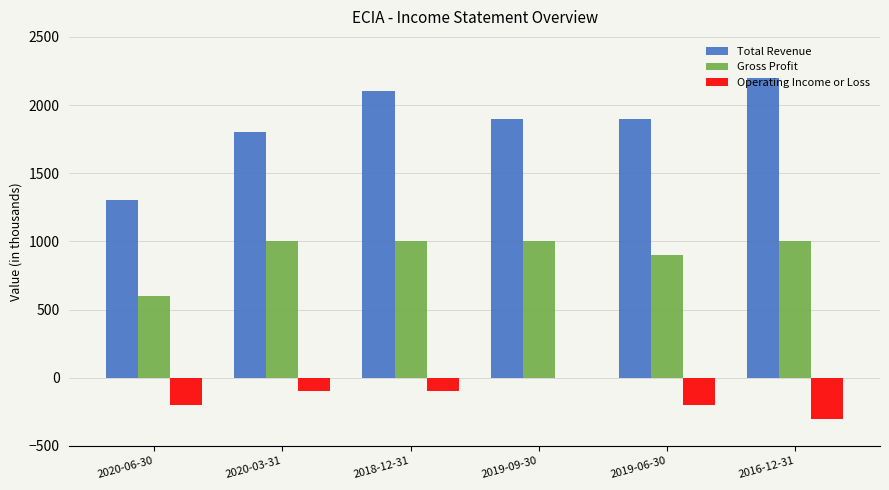

Which series has the largest total across all categories?

Total Revenue